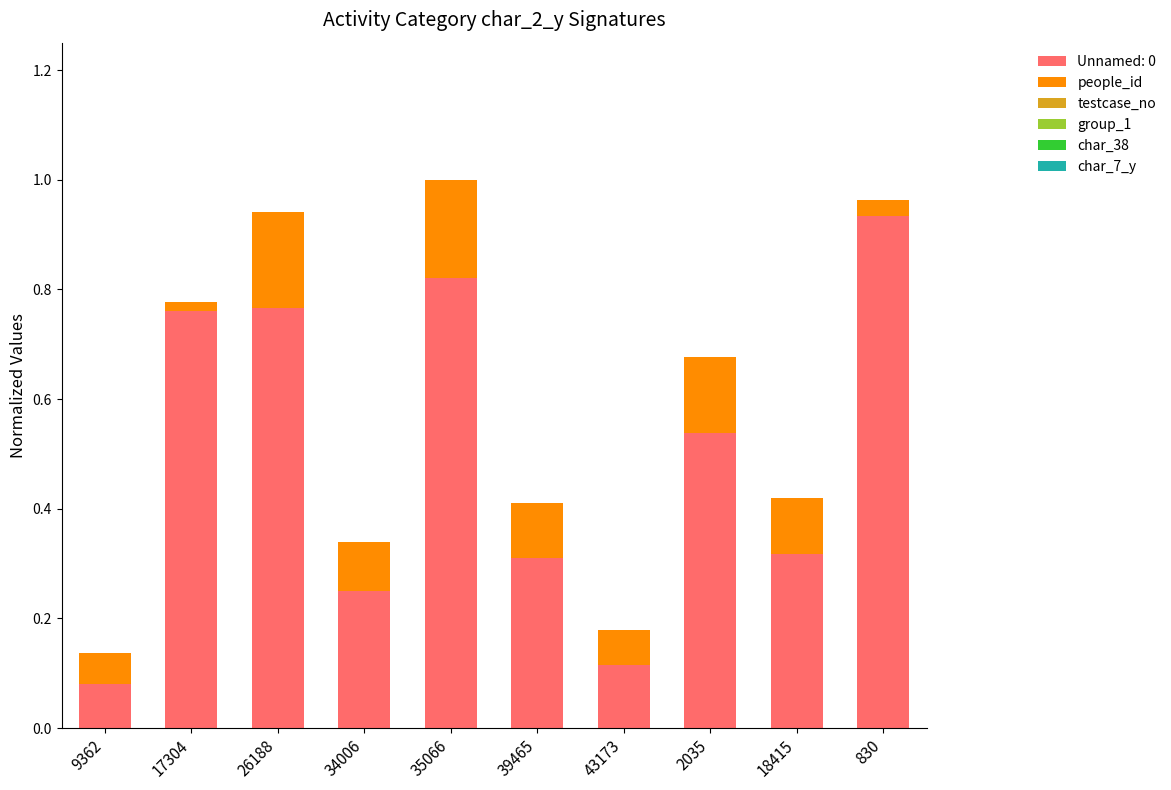

The value of Unnamed: 0 at 26188 is 0.3. True or false?

False